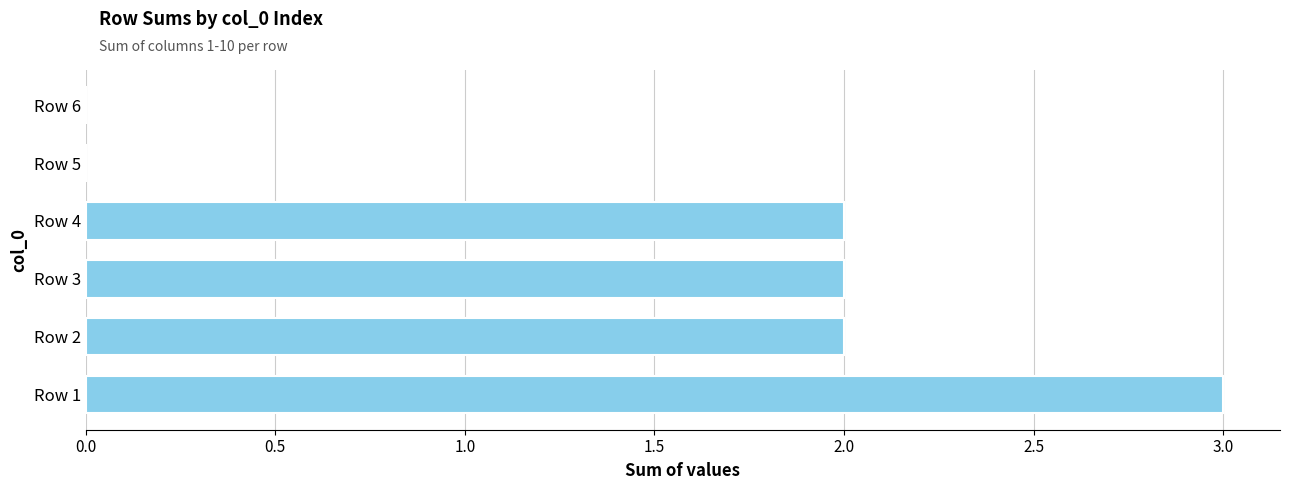

At which category does the chart reach its peak across all series?

Row 1